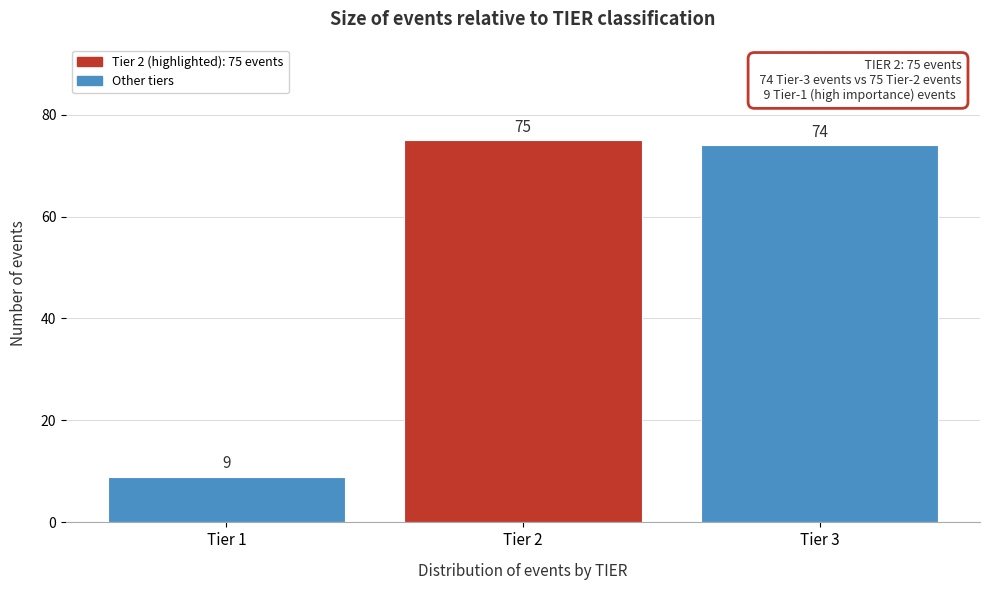

Reading right to left, extract all data points from this chart.

74	75	9